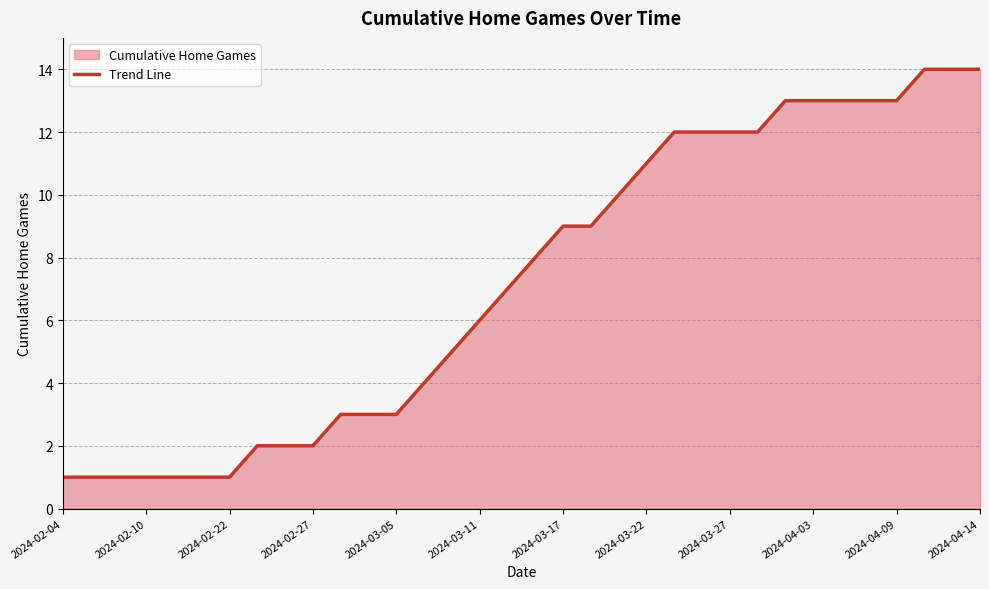

What is the greatest value displayed?

14